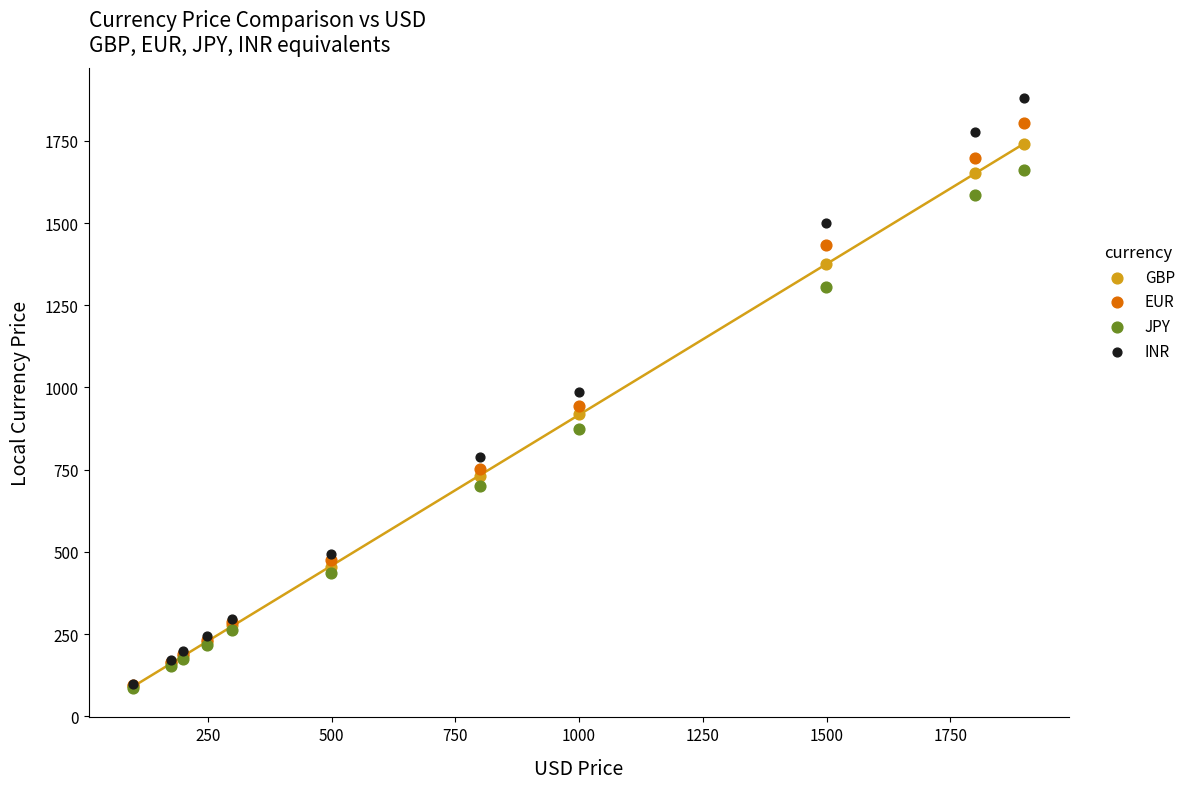

Which series contains the highest Y value?

INR